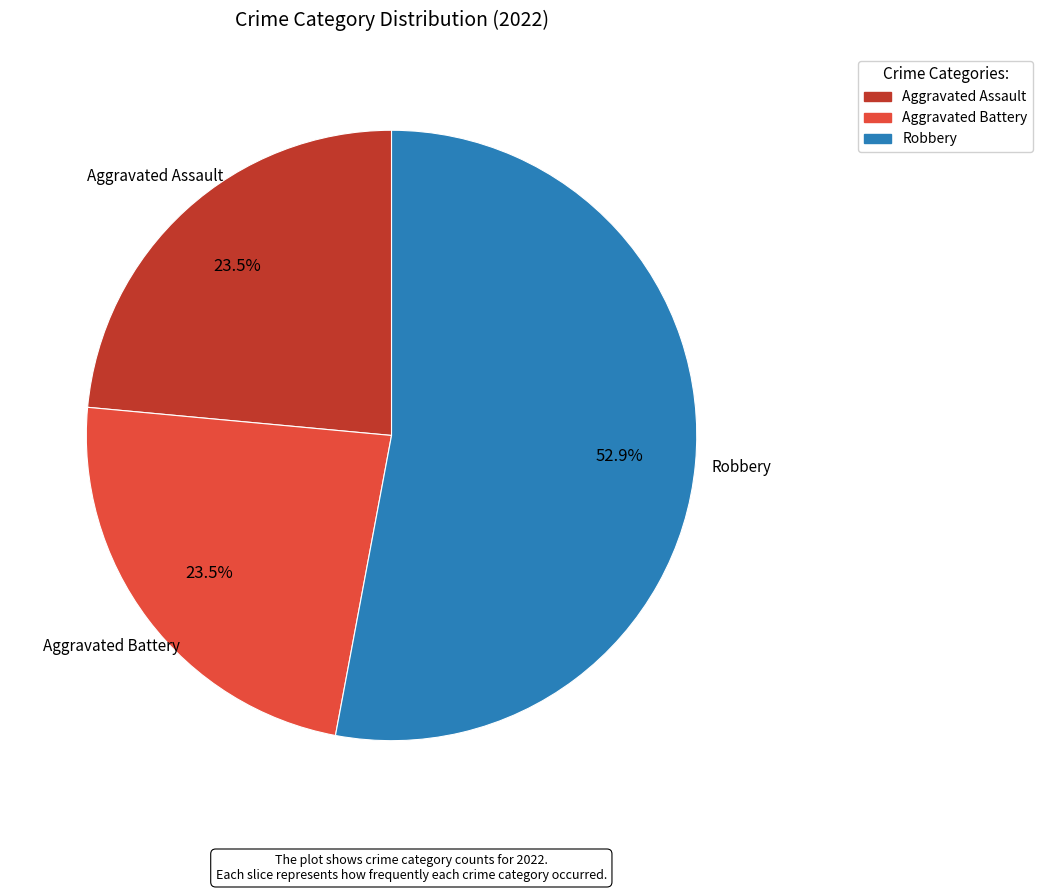

Count the number of slices in the pie.

3